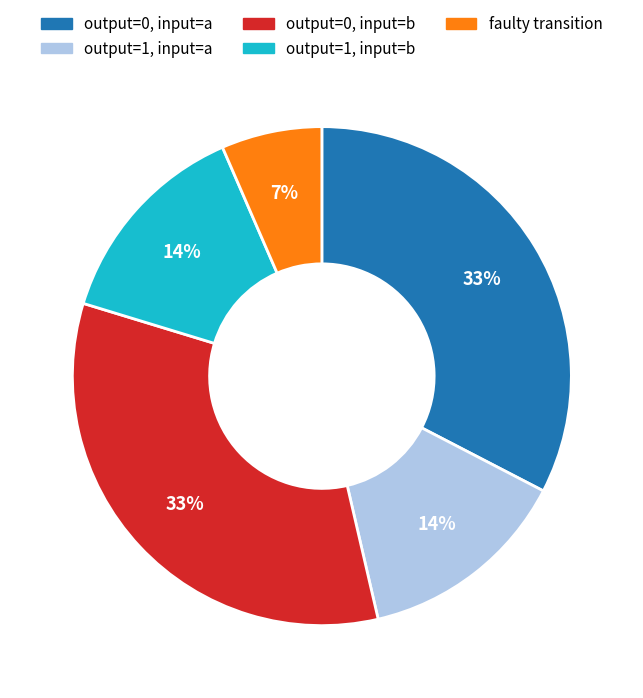

To the nearest percent, what is the average slice percentage?

20%